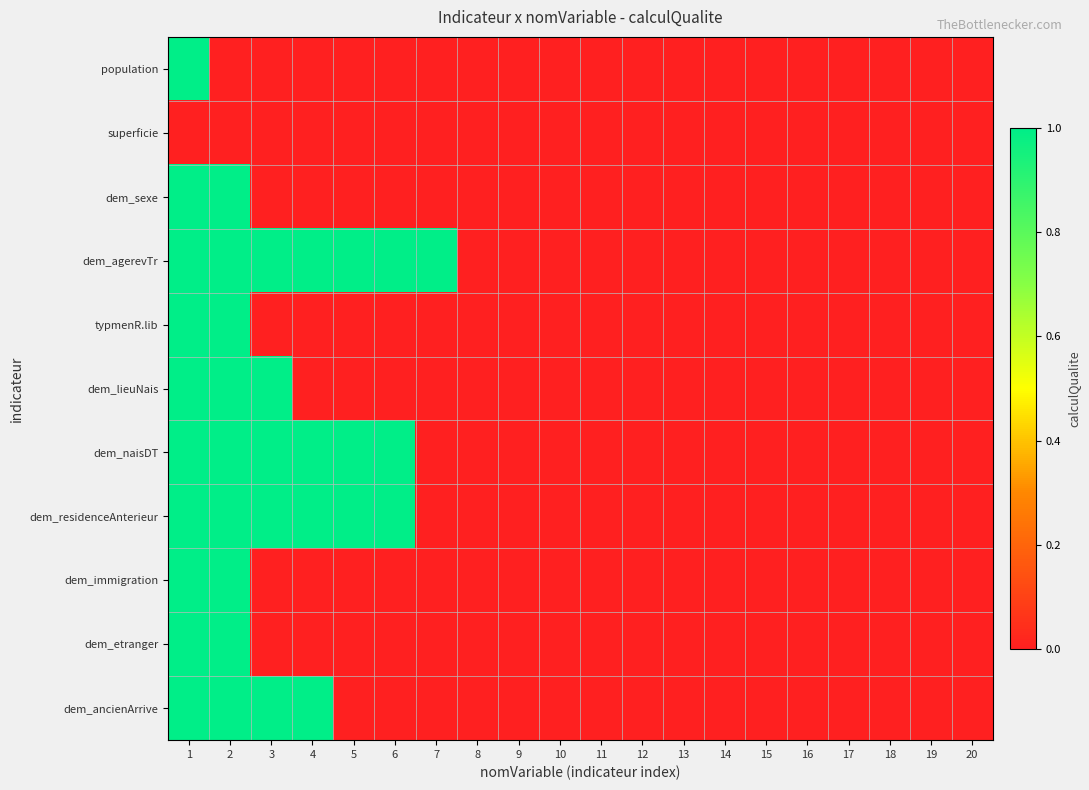

Reading right to left, list all the values displayed in this chart.

population: 20=0	19=0	18=0	17=0	16=0	15=0	14=0	13=0	12=0	11=0	10=0	9=0	8=0	7=0	6=0	5=0	4=0	3=0	2=0	1=1
superficie: 20=0	19=0	18=0	17=0	16=0	15=0	14=0	13=0	12=0	11=0	10=0	9=0	8=0	7=0	6=0	5=0	4=0	3=0	2=0	1=0
dem_sexe: 20=0	19=0	18=0	17=0	16=0	15=0	14=0	13=0	12=0	11=0	10=0	9=0	8=0	7=0	6=0	5=0	4=0	3=0	2=1	1=1
dem_agerevTr: 20=0	19=0	18=0	17=0	16=0	15=0	14=0	13=0	12=0	11=0	10=0	9=0	8=0	7=1	6=1	5=1	4=1	3=1	2=1	1=1
typmenR.lib: 20=0	19=0	18=0	17=0	16=0	15=0	14=0	13=0	12=0	11=0	10=0	9=0	8=0	7=0	6=0	5=0	4=0	3=0	2=1	1=1
dem_lieuNais: 20=0	19=0	18=0	17=0	16=0	15=0	14=0	13=0	12=0	11=0	10=0	9=0	8=0	7=0	6=0	5=0	4=0	3=1	2=1	1=1
dem_naisDT: 20=0	19=0	18=0	17=0	16=0	15=0	14=0	13=0	12=0	11=0	10=0	9=0	8=0	7=0	6=1	5=1	4=1	3=1	2=1	1=1
dem_residenceAnterieur: 20=0	19=0	18=0	17=0	16=0	15=0	14=0	13=0	12=0	11=0	10=0	9=0	8=0	7=0	6=1	5=1	4=1	3=1	2=1	1=1
dem_immigration: 20=0	19=0	18=0	17=0	16=0	15=0	14=0	13=0	12=0	11=0	10=0	9=0	8=0	7=0	6=0	5=0	4=0	3=0	2=1	1=1
dem_etranger: 20=0	19=0	18=0	17=0	16=0	15=0	14=0	13=0	12=0	11=0	10=0	9=0	8=0	7=0	6=0	5=0	4=0	3=0	2=1	1=1
dem_ancienArrive: 20=0	19=0	18=0	17=0	16=0	15=0	14=0	13=0	12=0	11=0	10=0	9=0	8=0	7=0	6=0	5=0	4=1	3=1	2=1	1=1